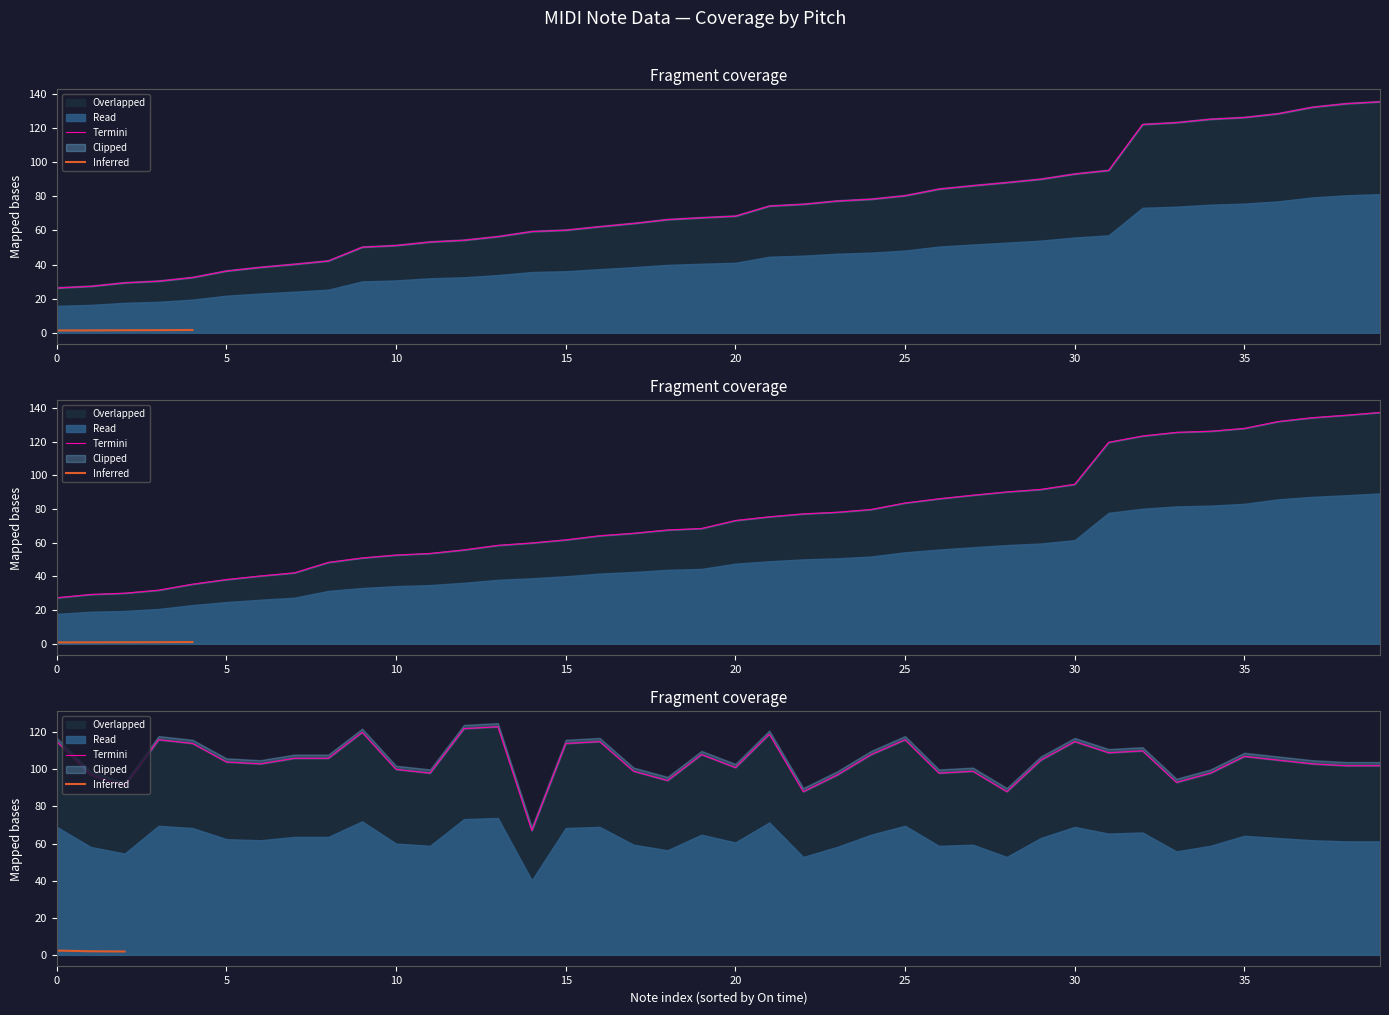

Which series has the widest spread of values?

Off